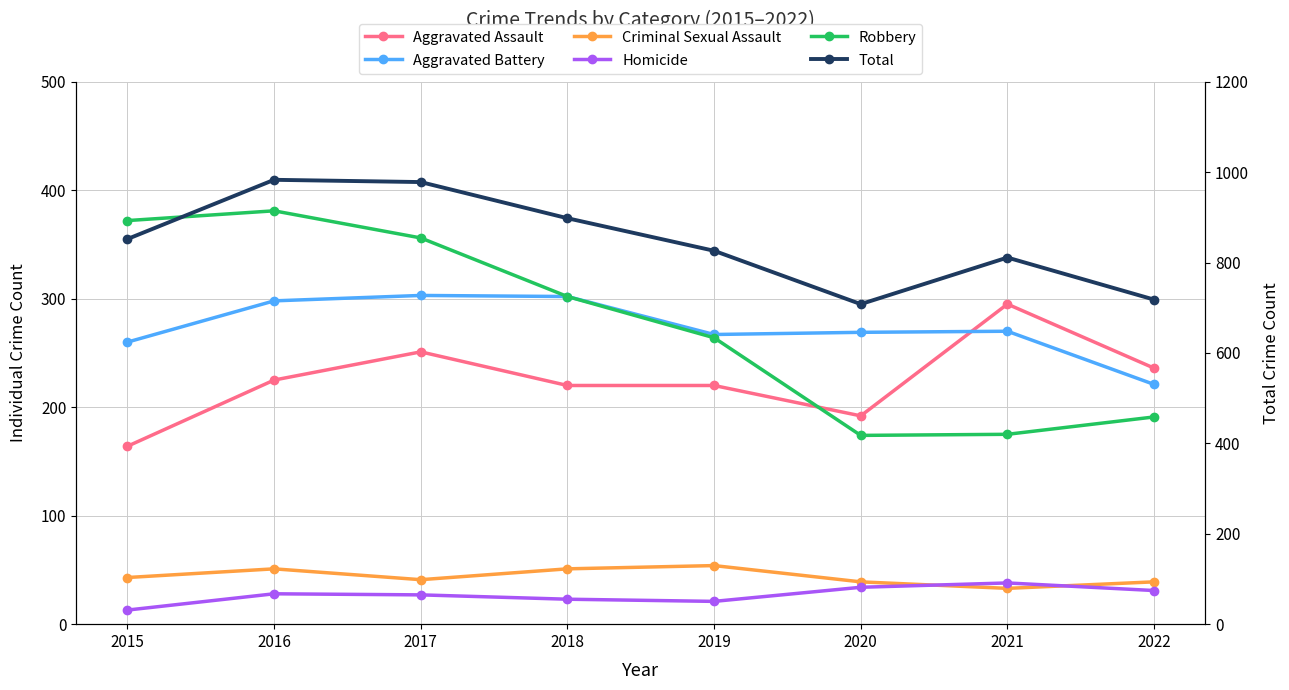

How many values in the Homicide series are below 28?

4